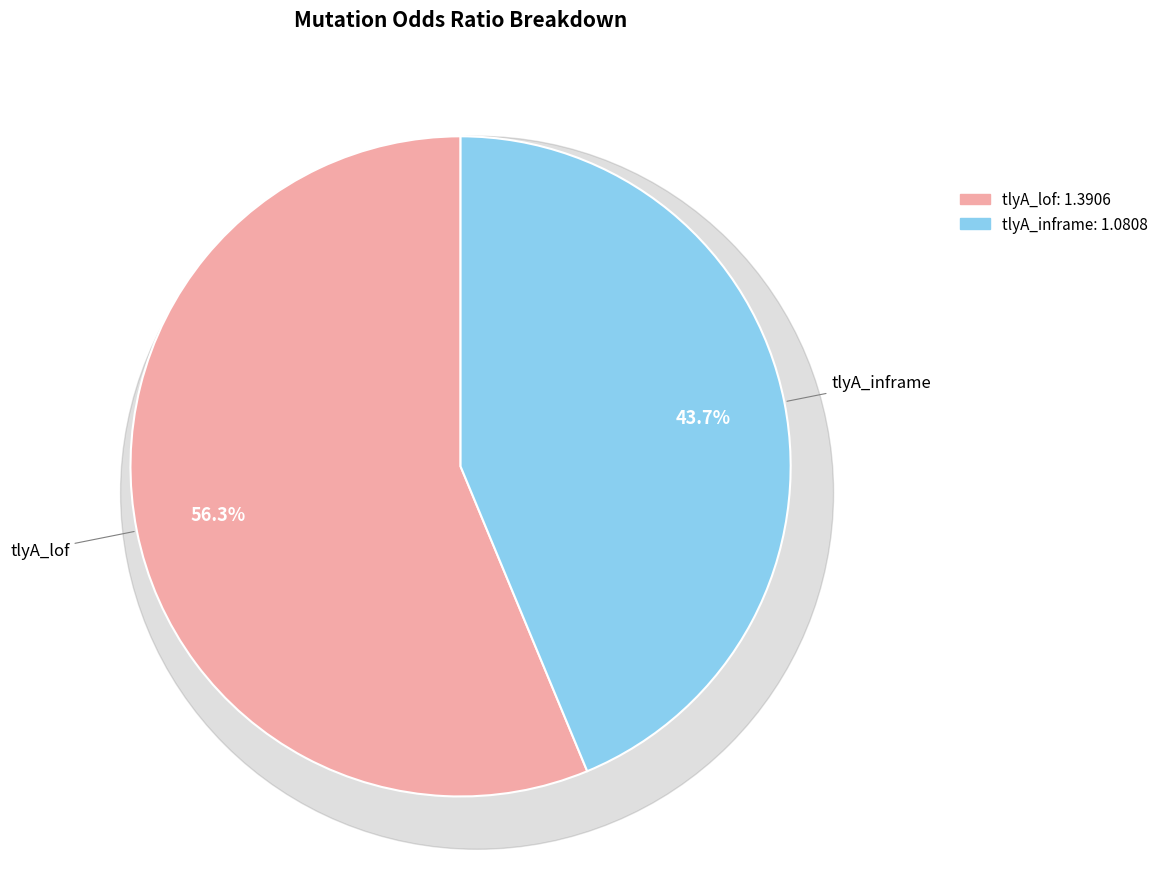

What is the largest slice in the pie chart?

tlyA_lof